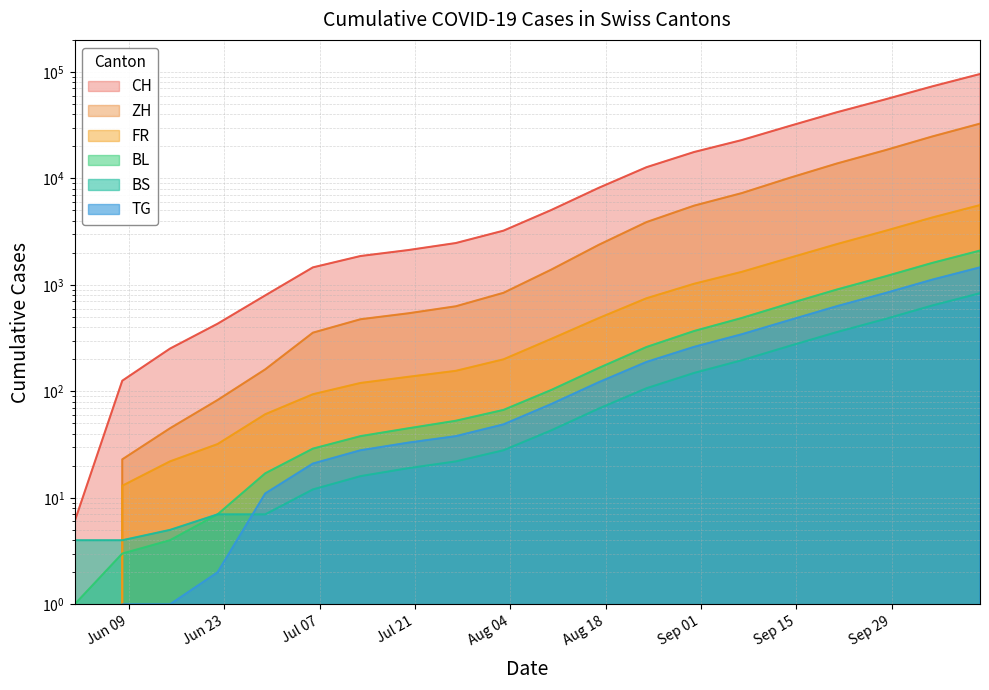

True or false: BS and CH intersect in this chart.

False